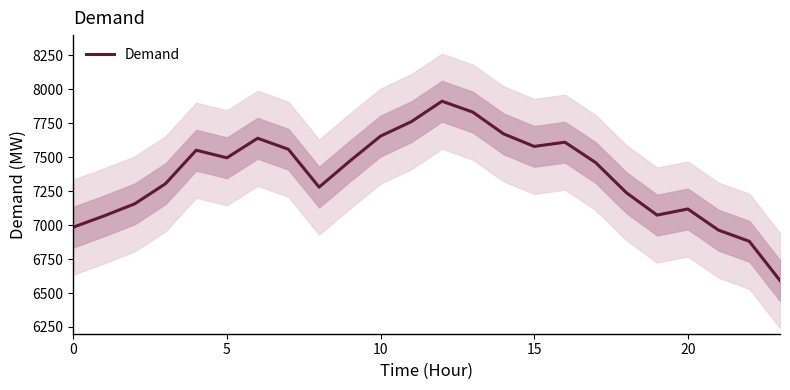

What is the sum of all values?

176871